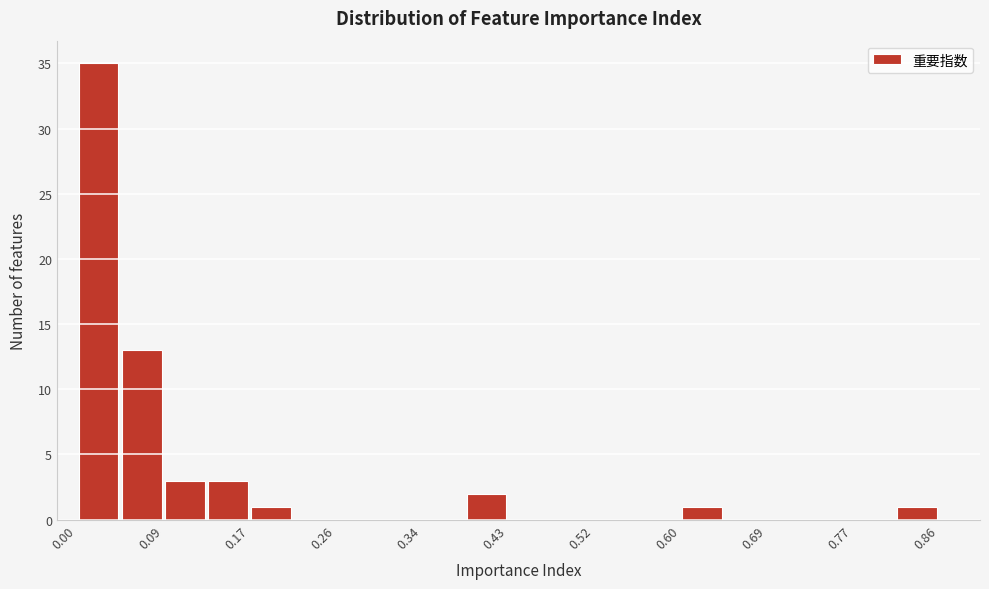

What is the height of the bar covering 0.60 to 0.65 on the x-axis? Neither the bar edges nor the heights are printed on the chart, so give them approximately, as read against the axes.

1